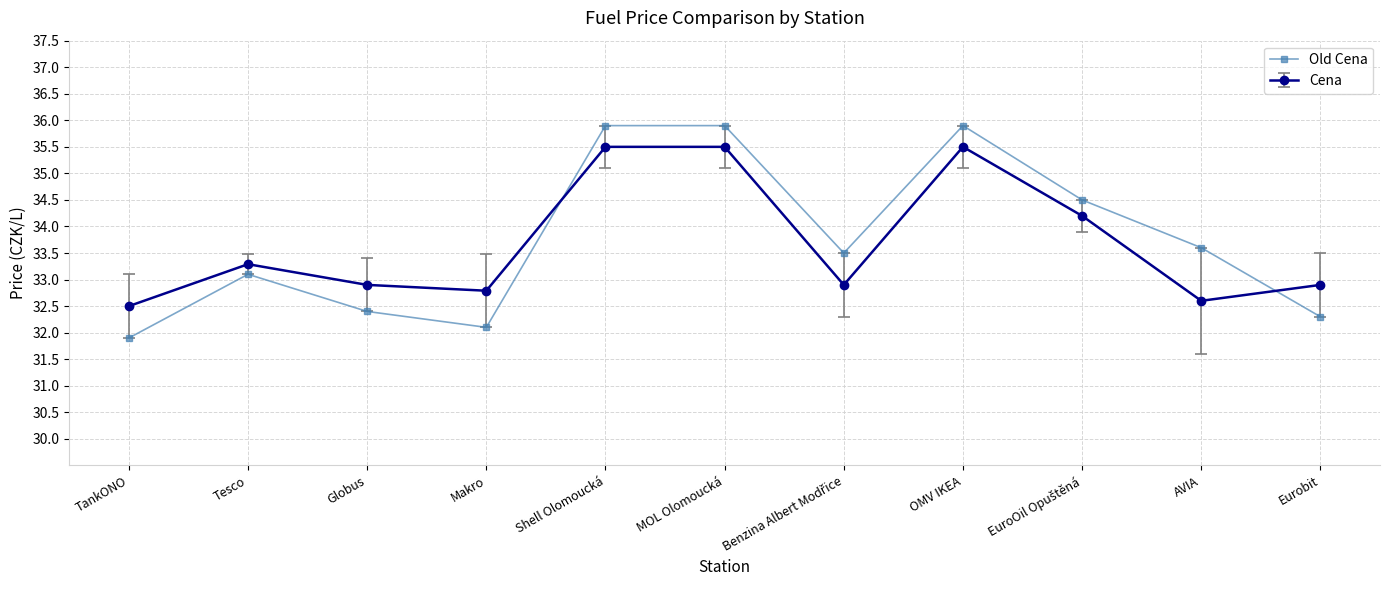

List the series in order of their peak value, highest first.

Old Cena, Cena